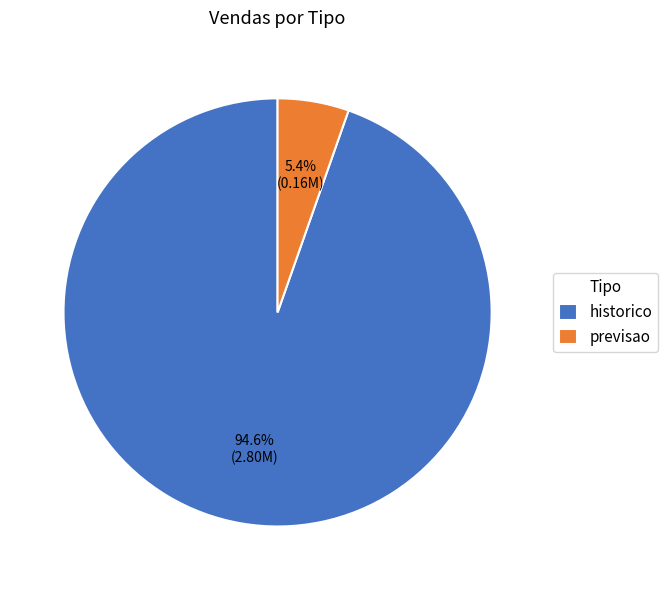

Is it true that historico is 99% of the pie?

False